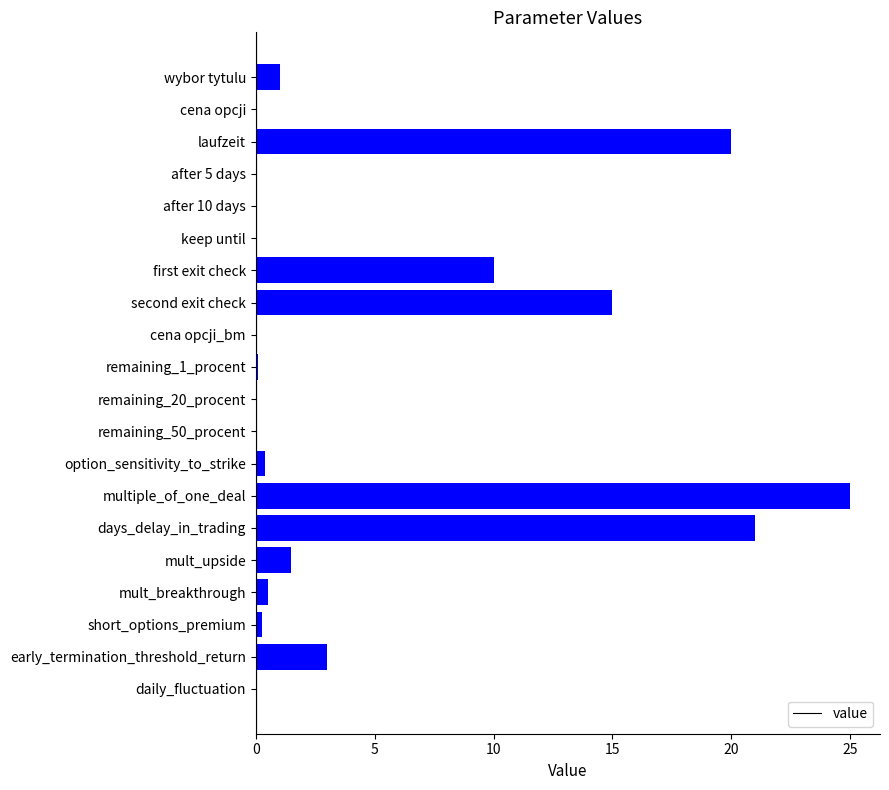

Where is the data nearest to the value 12?

first exit check